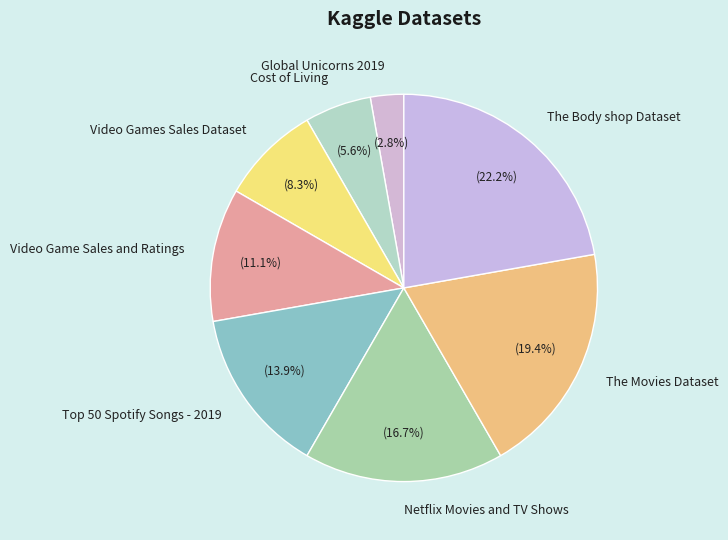

How much of the chart is everything except The Body shop Dataset?

77.8%